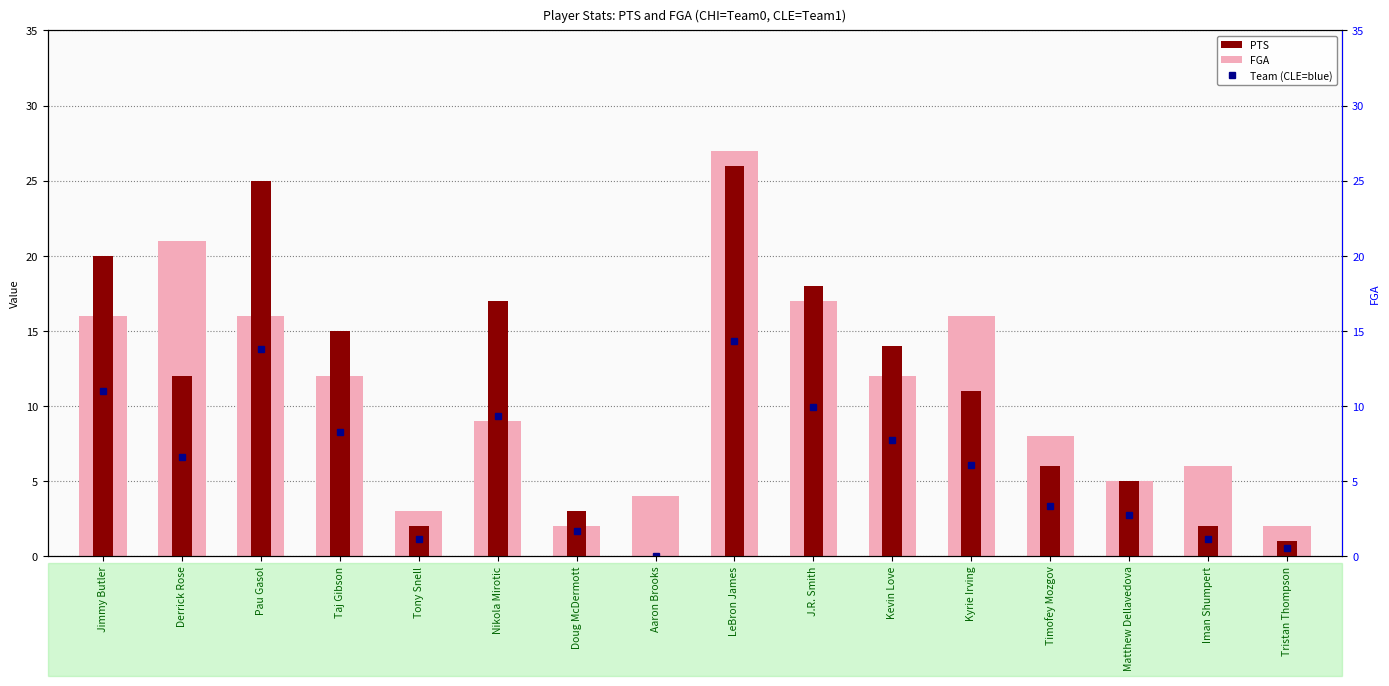

Which has a higher value, LeBron James or Timofey Mozgov?

LeBron James